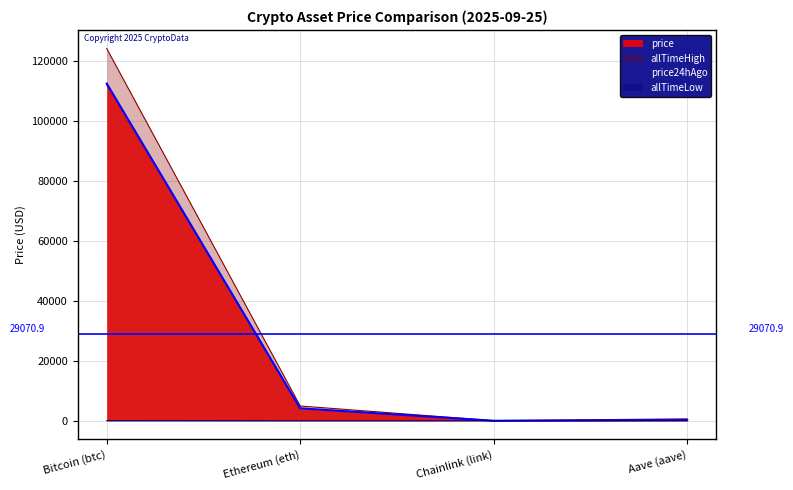

What is the label of the 4th point from the left?

Aave (aave)